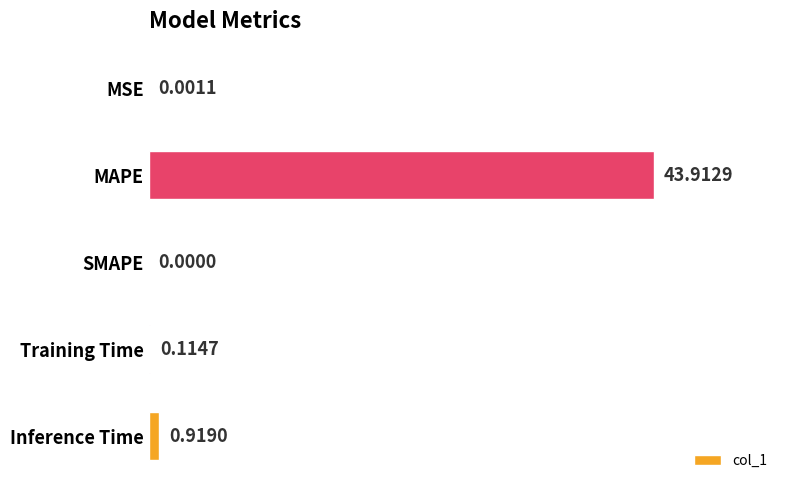

What is the change in value from SMAPE to Training Time?

+0.1